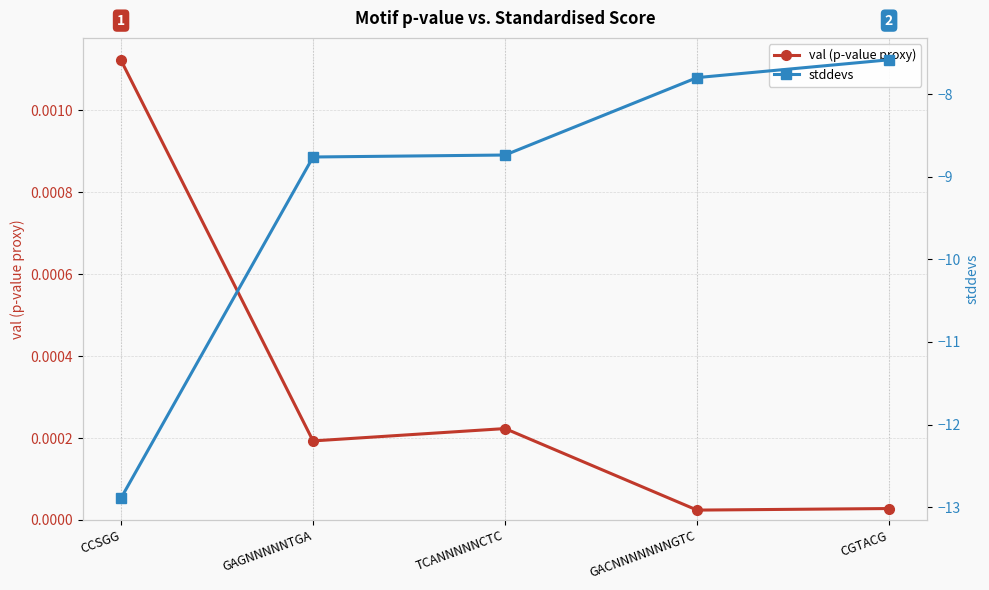

True or false: val (p-value proxy) and stddevs intersect in this chart.

False